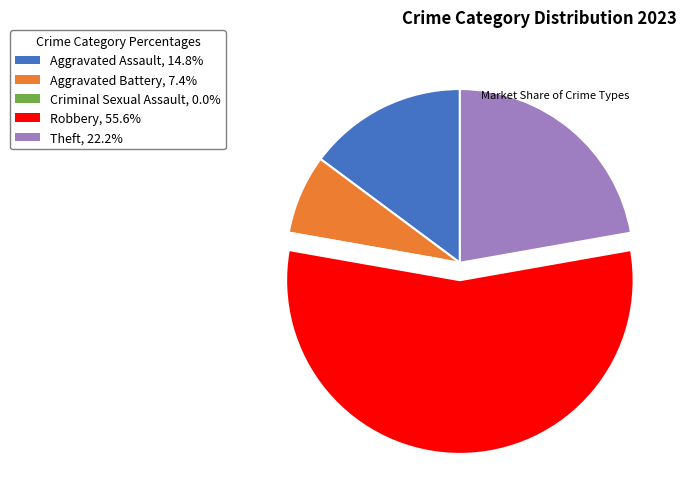

Do Aggravated Battery, 7.4% and Aggravated Assault, 14.8% together represent more than half of the pie?

No